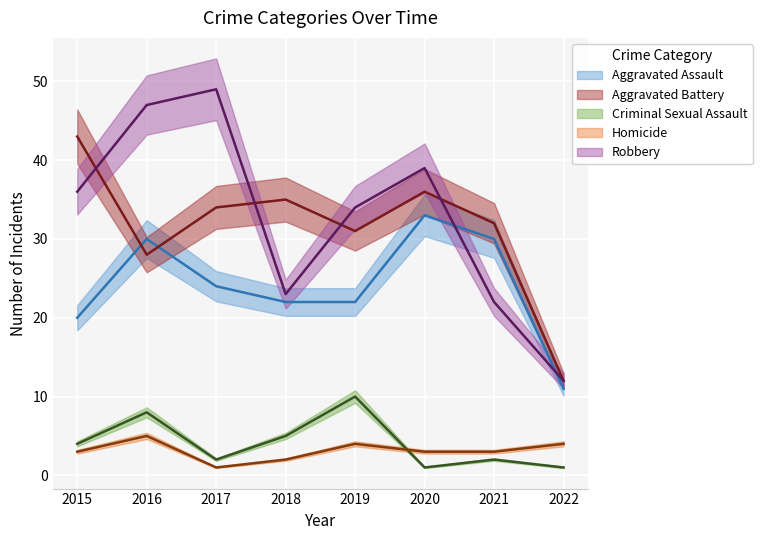

What is the highest value of the Homicide series?

5